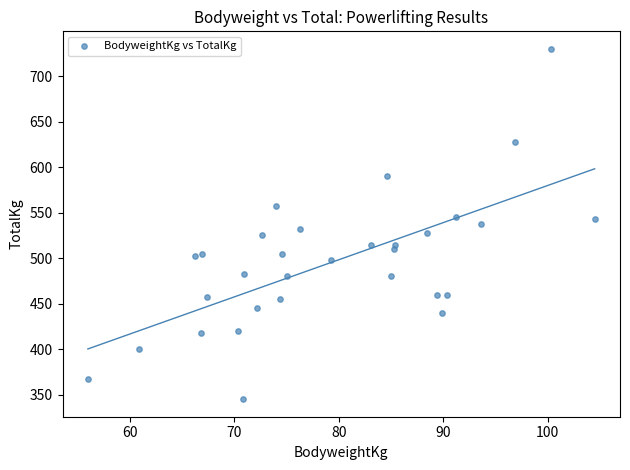

What is the range of X values (max minus min)?

48.5